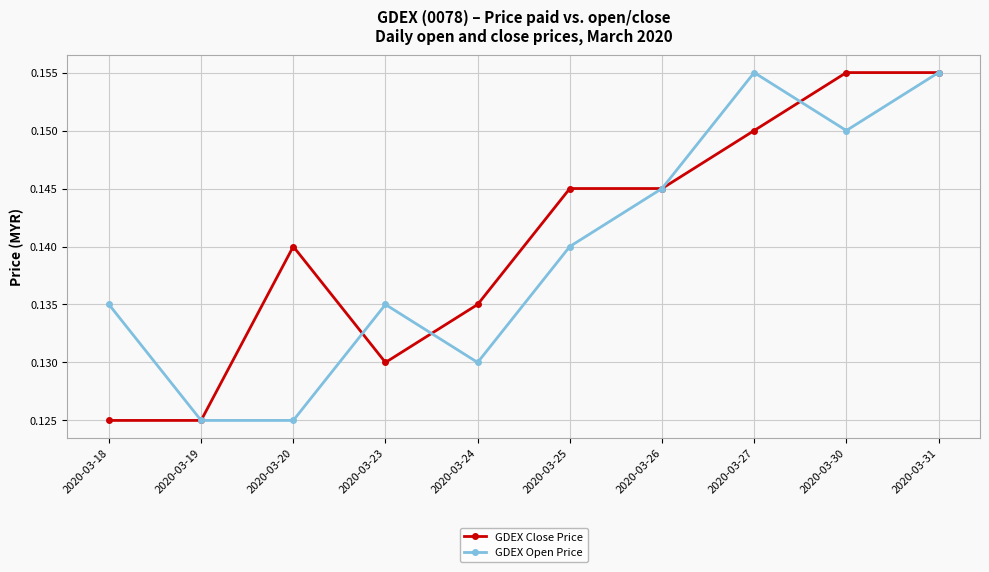

Rank the series at 2020-03-23 from highest to lowest value.

GDEX Open Price, GDEX Close Price